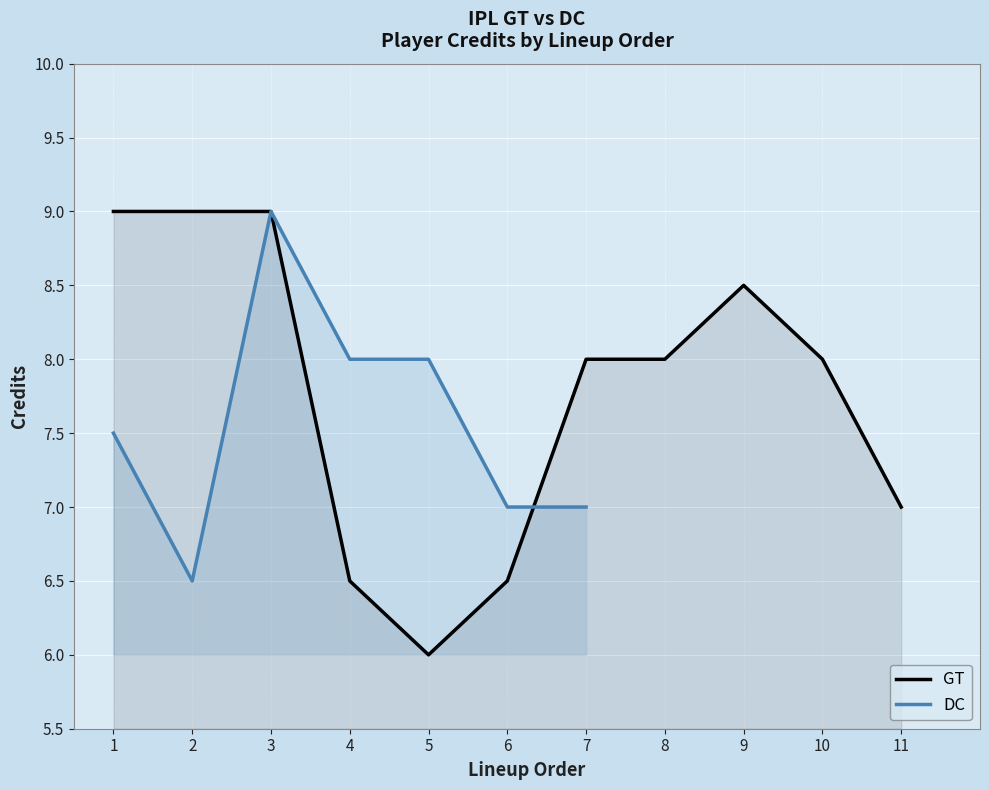

Rank the series at 3 from highest to lowest value.

GT, DC